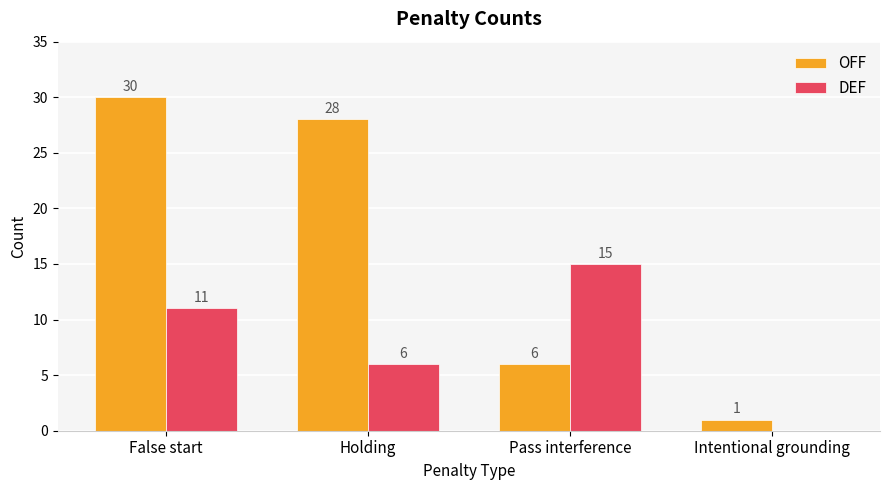

What is the maximum value for OFF?

30